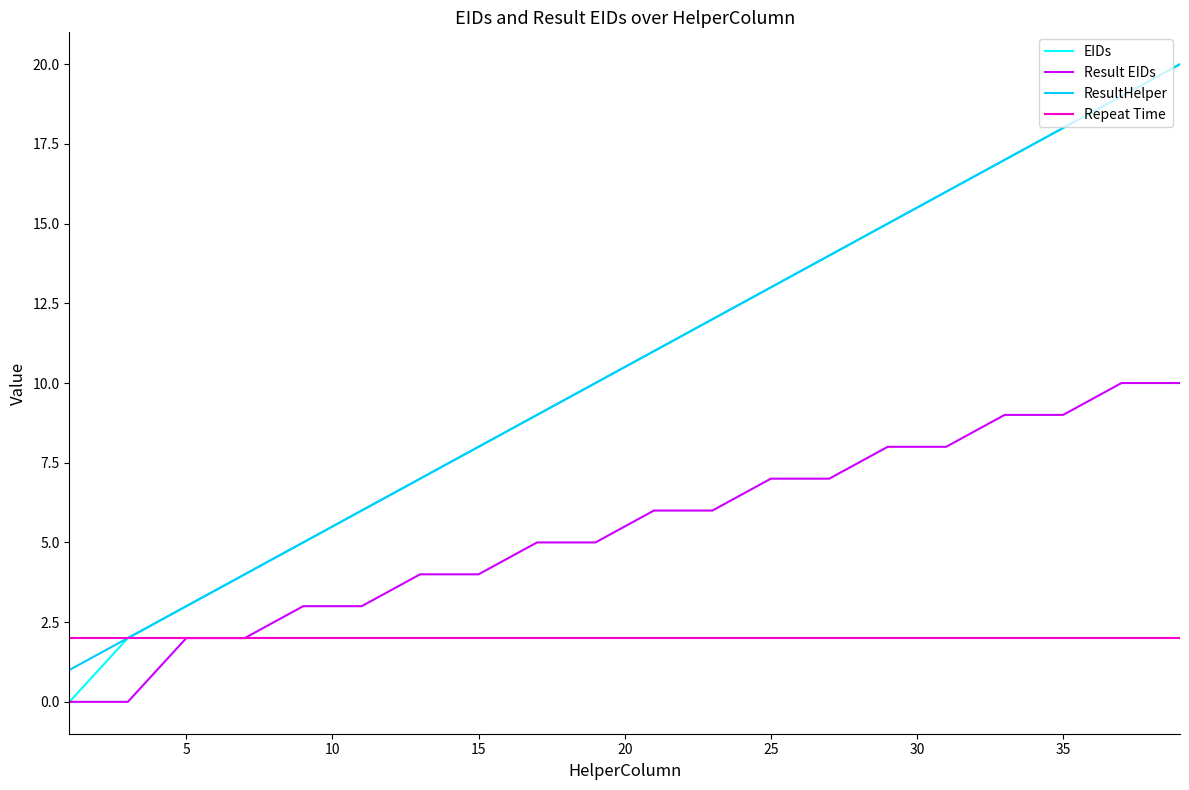

Reading right to left, extract all data points from this chart.

EIDs: 20	19	18	17	16	15	14	13	12	11	10	9	8	7	6	5	4	3	2	0
Result EIDs: 10	10	9	9	8	8	7	7	6	6	5	5	4	4	3	3	2	2	0	0
ResultHelper: 20	19	18	17	16	15	14	13	12	11	10	9	8	7	6	5	4	3	2	1
Repeat Time: 2	2	2	2	2	2	2	2	2	2	2	2	2	2	2	2	2	2	2	2